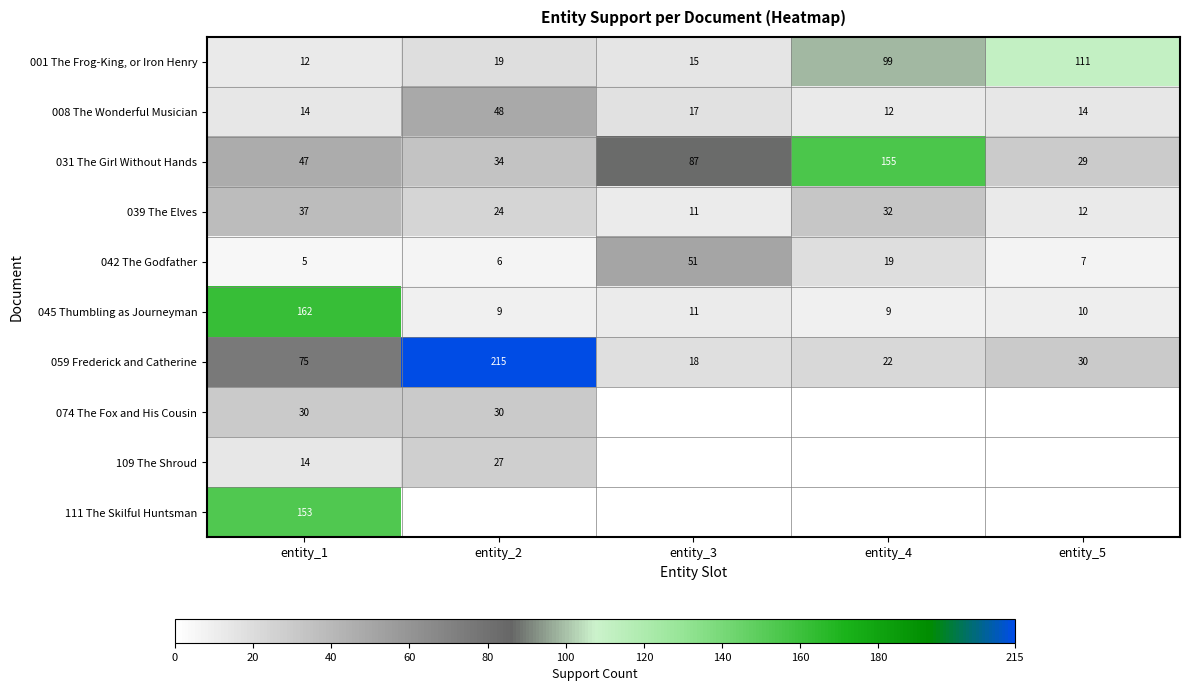

Is it true that 045 Thumbling as Journeyman equals 162 at entity_1?

True